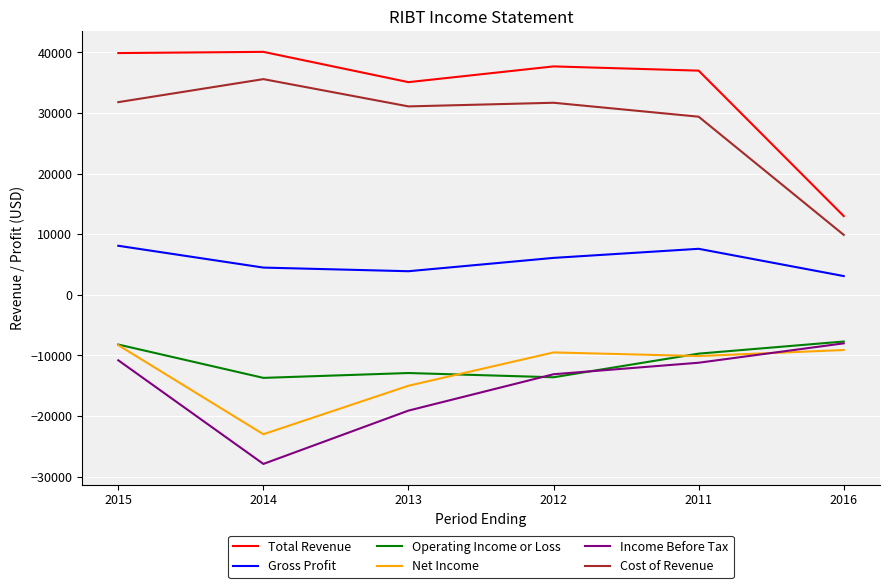

At which label is Operating Income or Loss closest to -10700?

2011